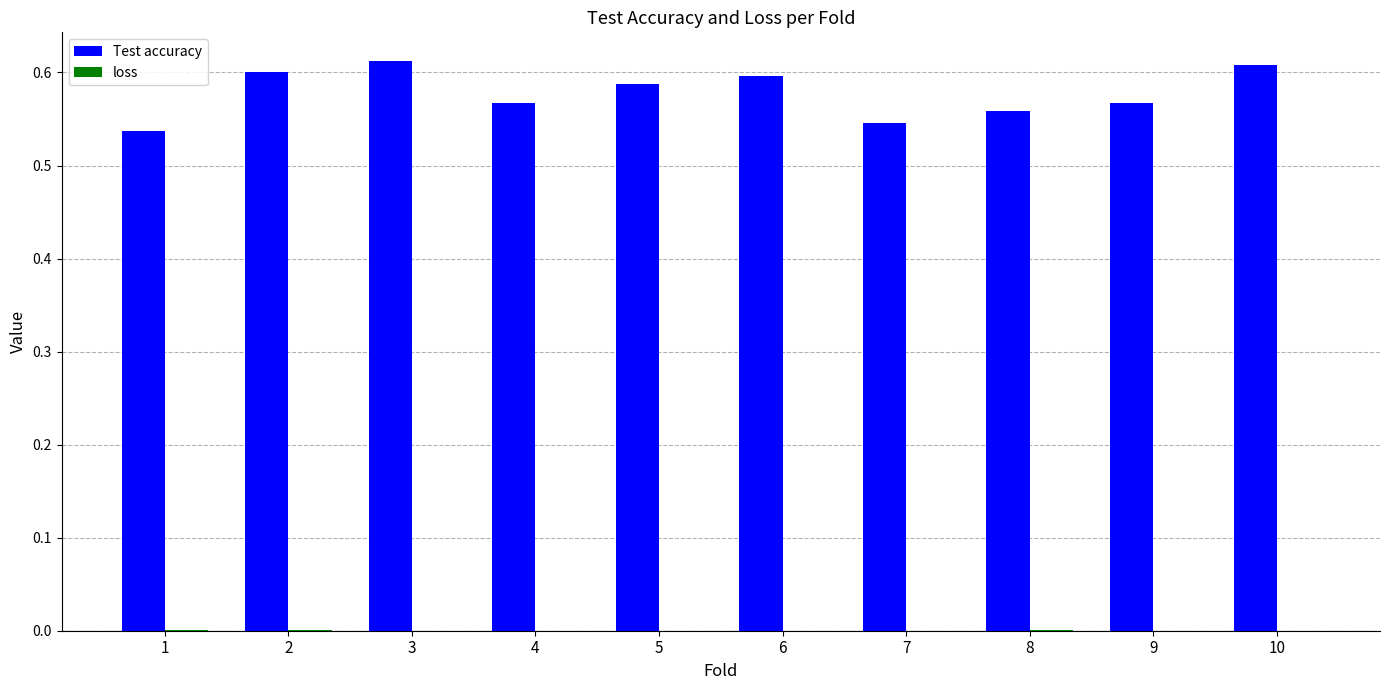

The value of Test accuracy at 3 is 1.1. True or false?

False